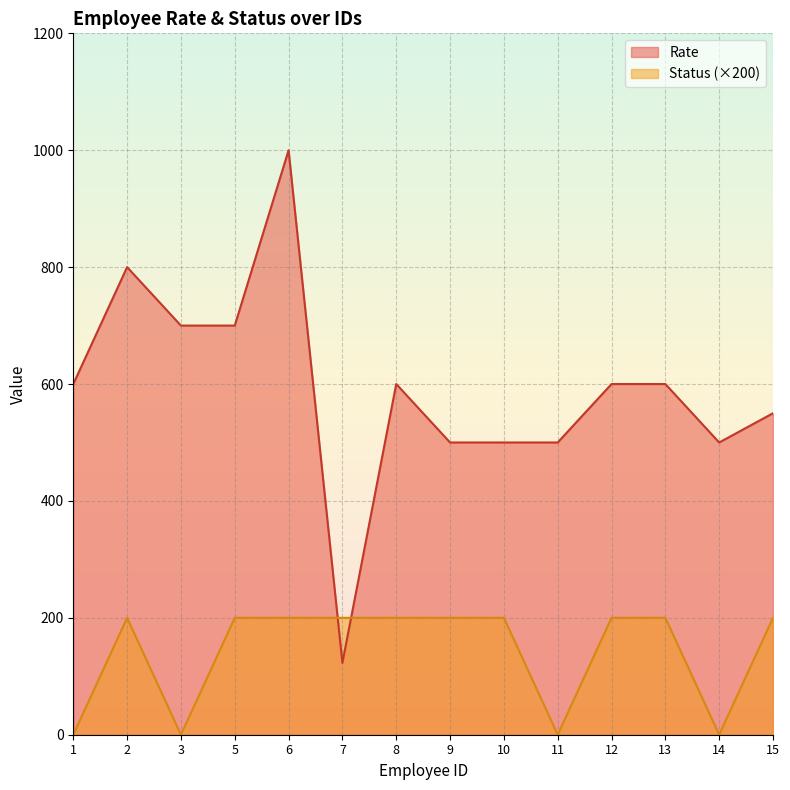

Which series has the largest range (max minus min)?

Rate